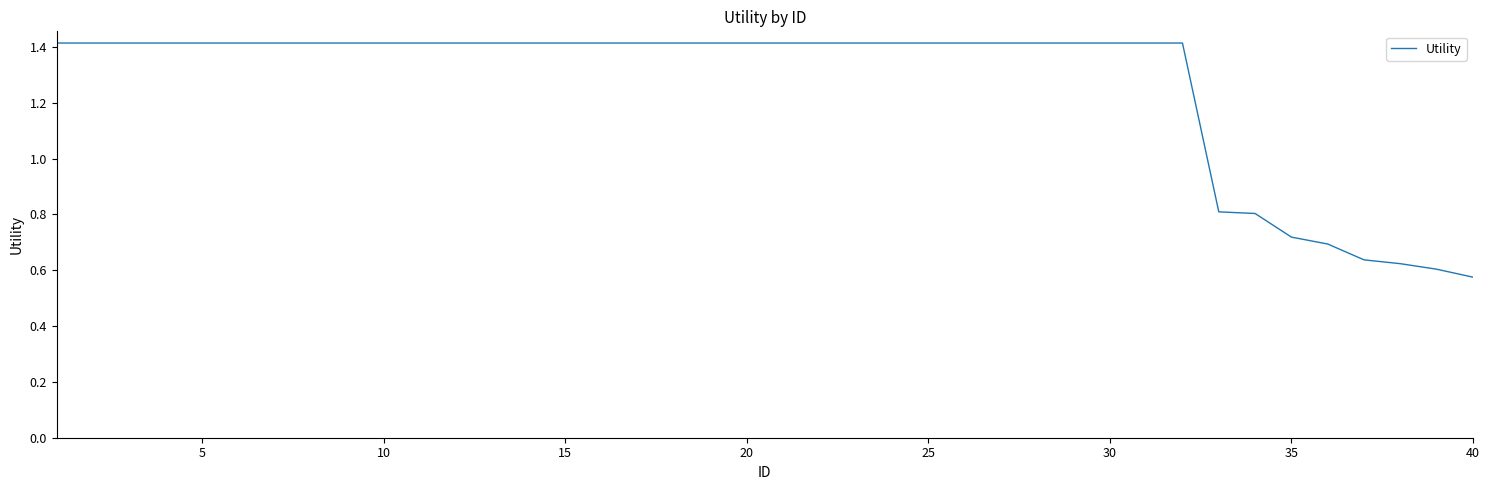

What is the sum of all values?

50.7